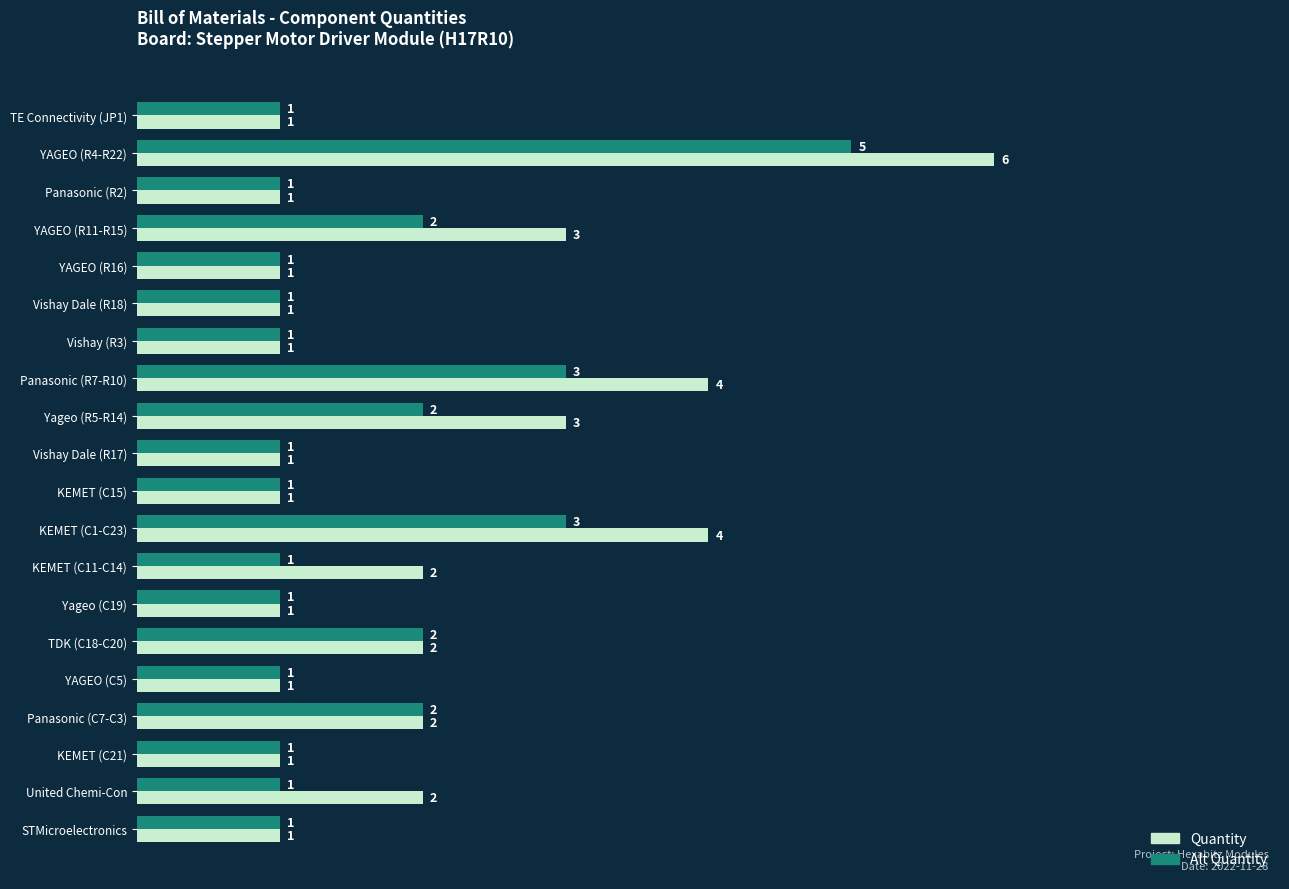

Is the value of Alt Quantity at KEMET (C21) greater than the value of Quantity at Panasonic (R7-R10)?

No